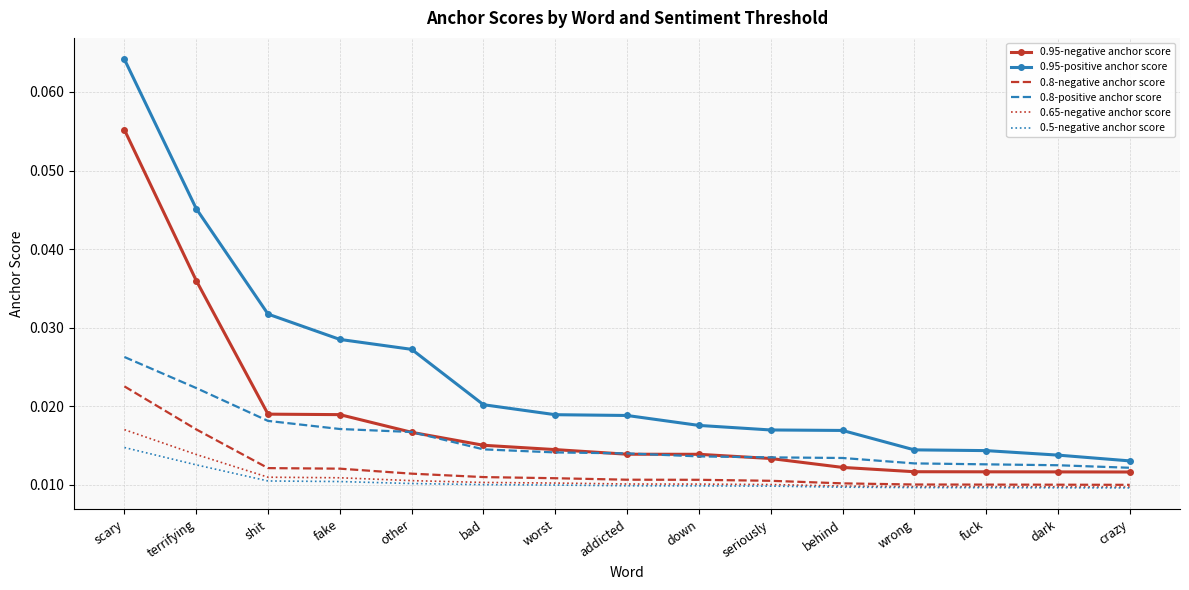

Between fake and other, which series saw the biggest shift?

0.95-negative anchor score